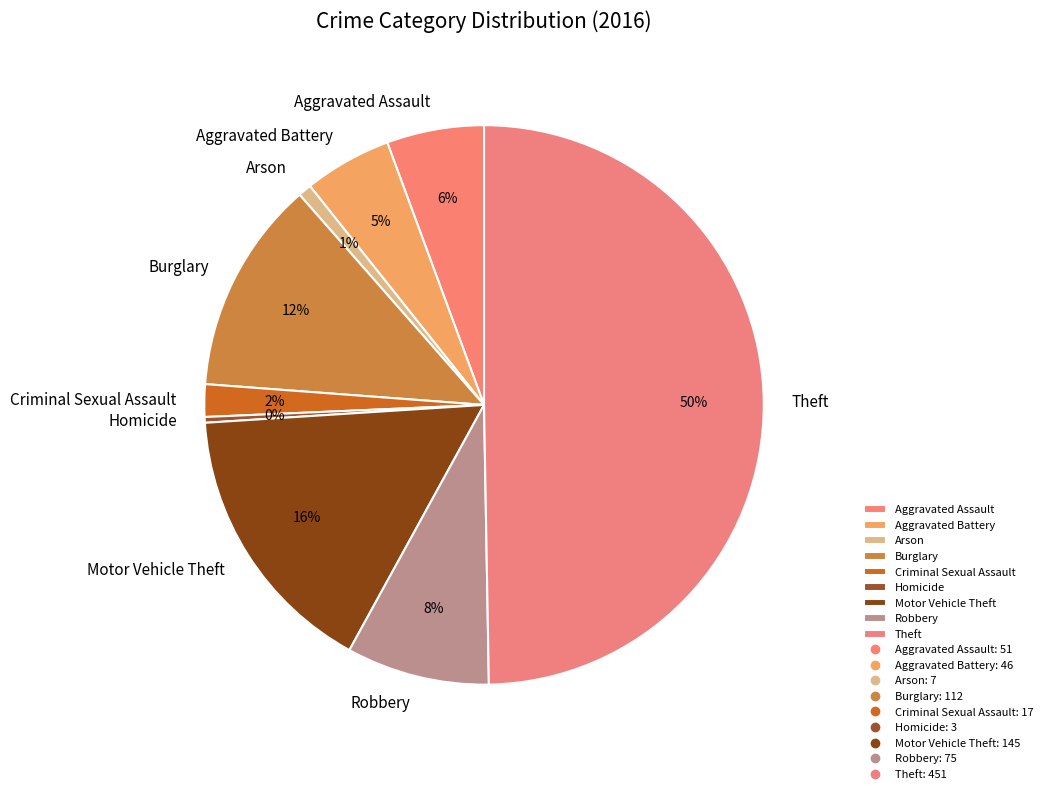

Is Motor Vehicle Theft the majority of the pie?

No